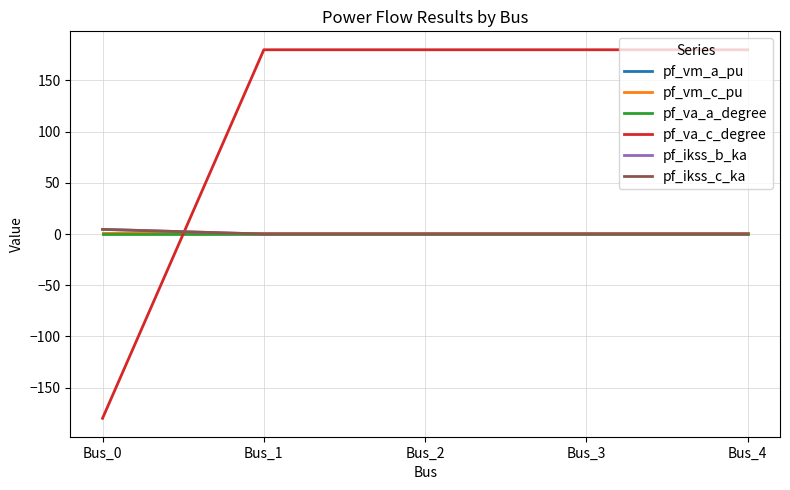

List the labels in order of pf_va_c_degree value, smallest first.

Bus_0, Bus_3, Bus_4, Bus_2, Bus_1